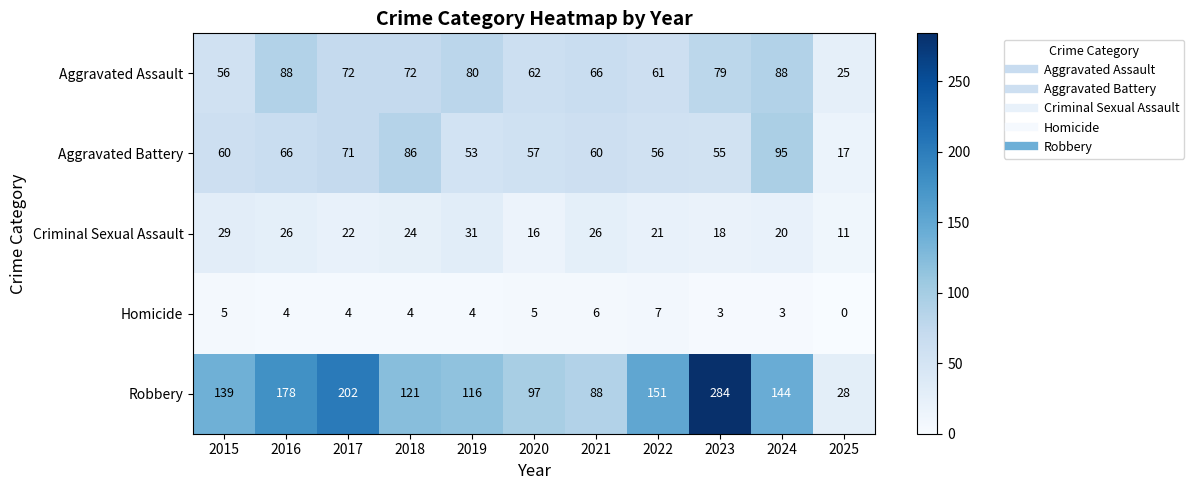

The value of Homicide at 2017 is 6. True or false?

False